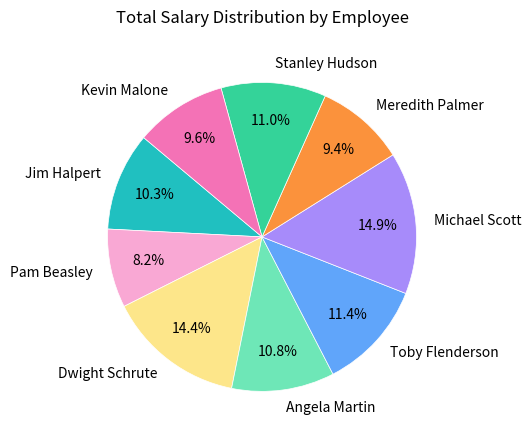

Is Toby Flenderson the majority of the pie?

No